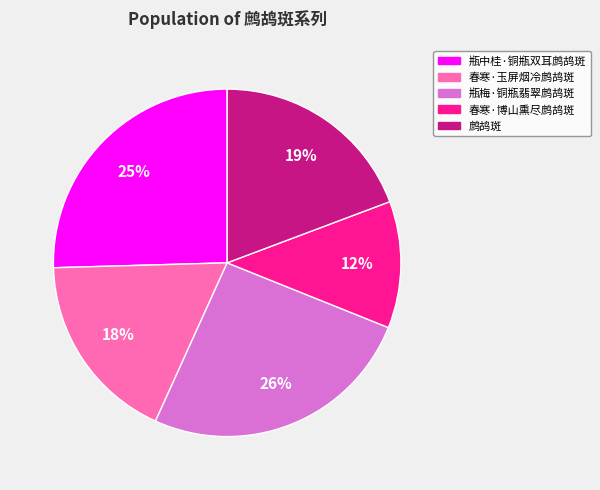

How many slices are in this pie chart?

5